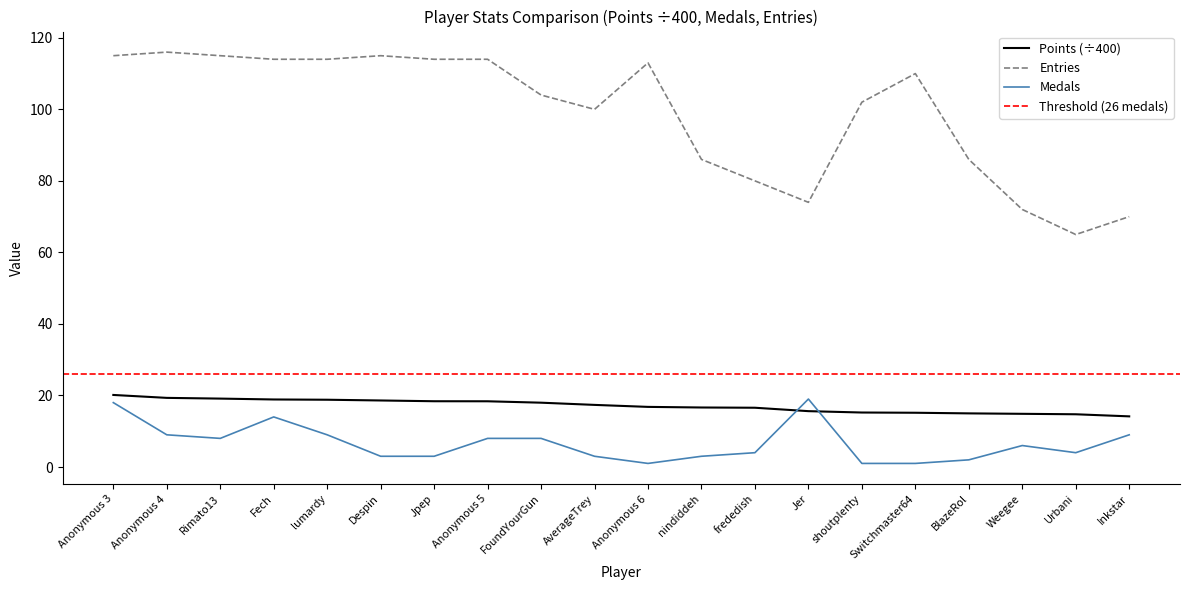

Rank the series by their maximum value, from lowest to highest.

Medals, Points, Entries